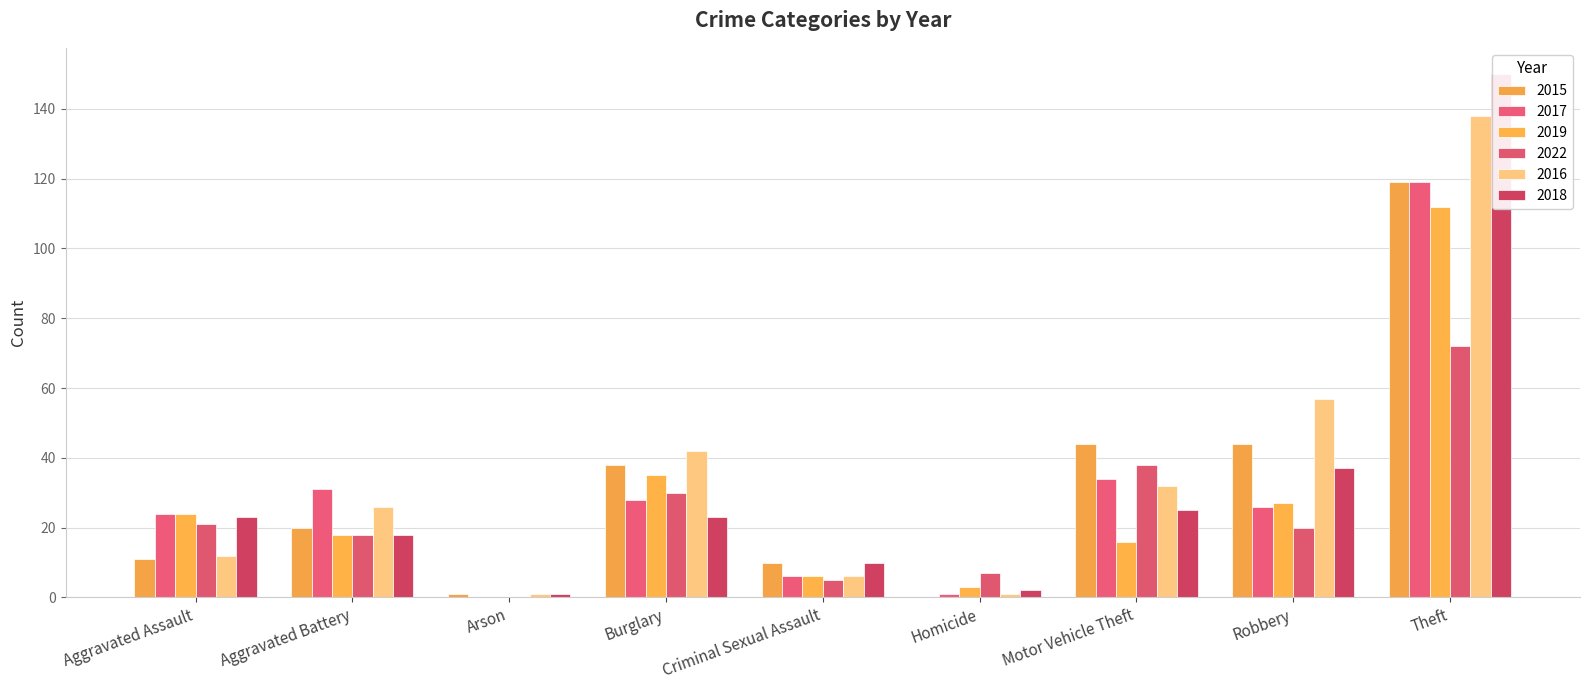

What is the difference between the highest and lowest values at Theft?

78